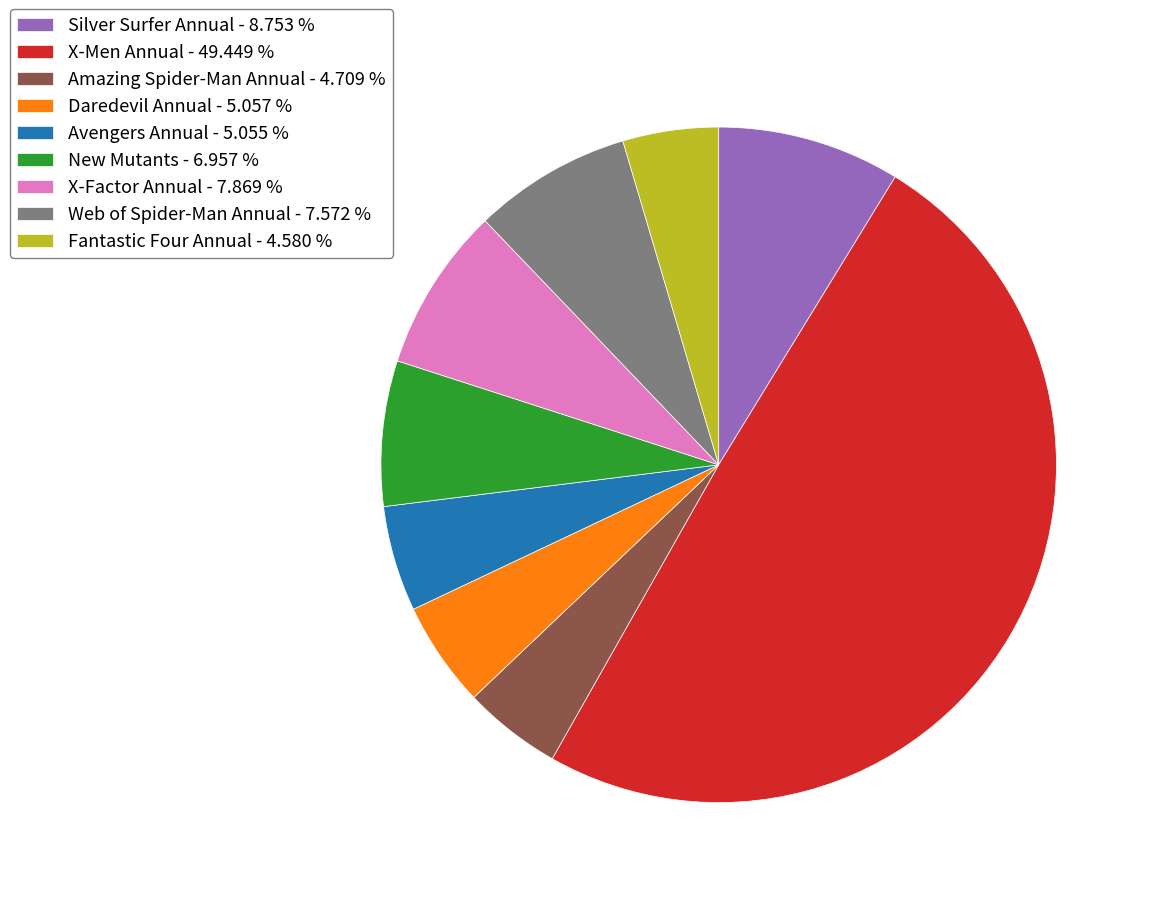

Which category has the biggest portion of the pie?

X-Men Annual